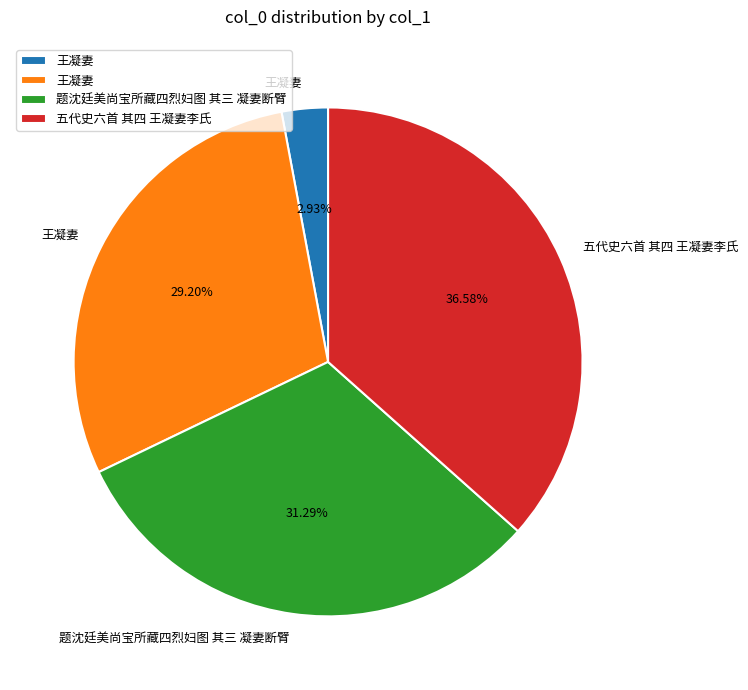

Count the number of slices in the pie.

4